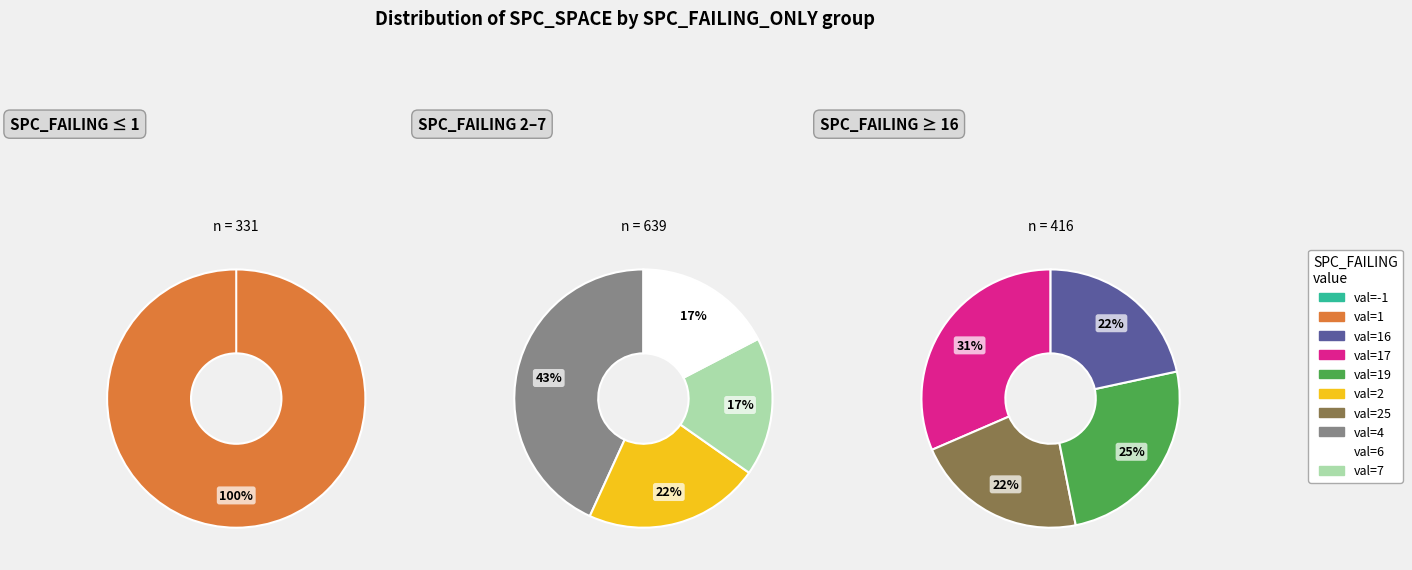

Does 17 account for over 50% of the chart?

No